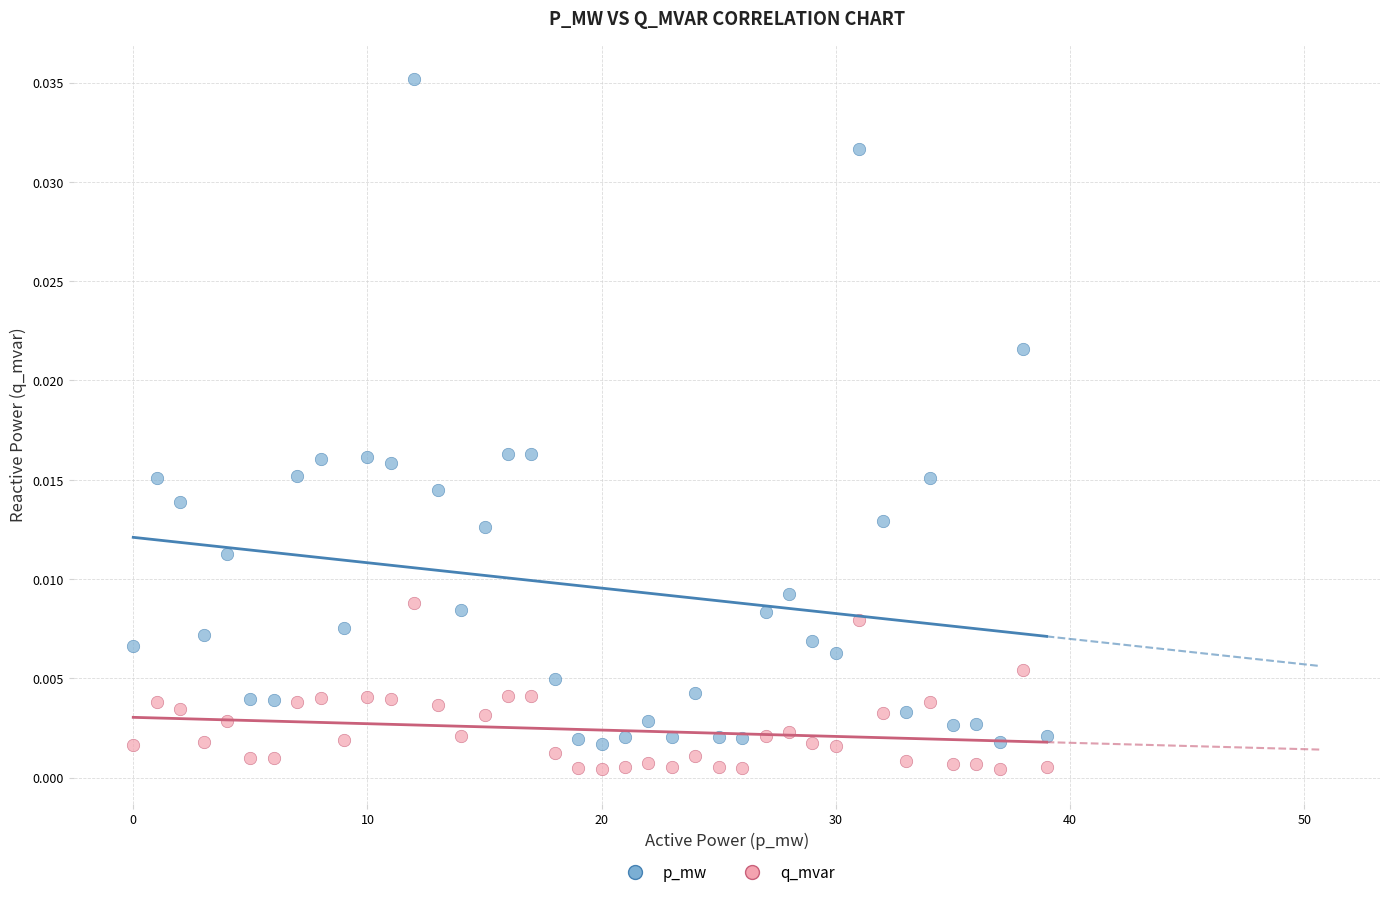

Which series has the widest spread of Y values?

p_mw